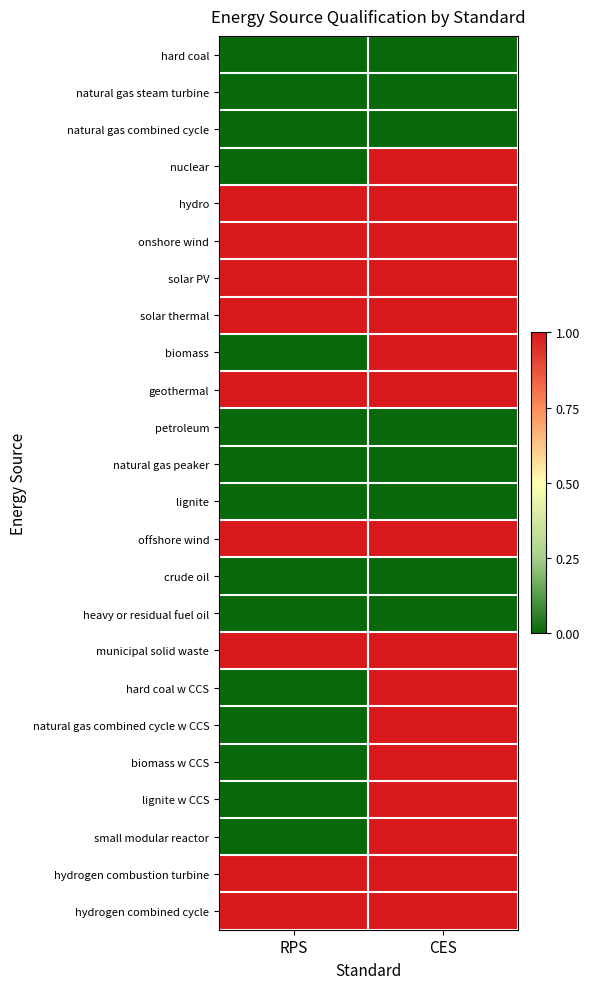

Between RPS and CES, which series saw the biggest shift?

nuclear